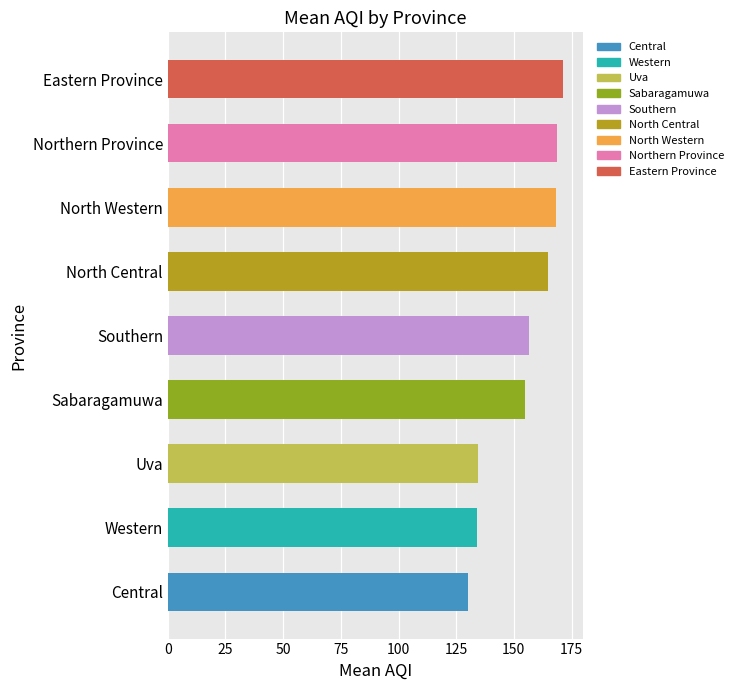

Which label corresponds to the largest value in the chart?

Eastern Province